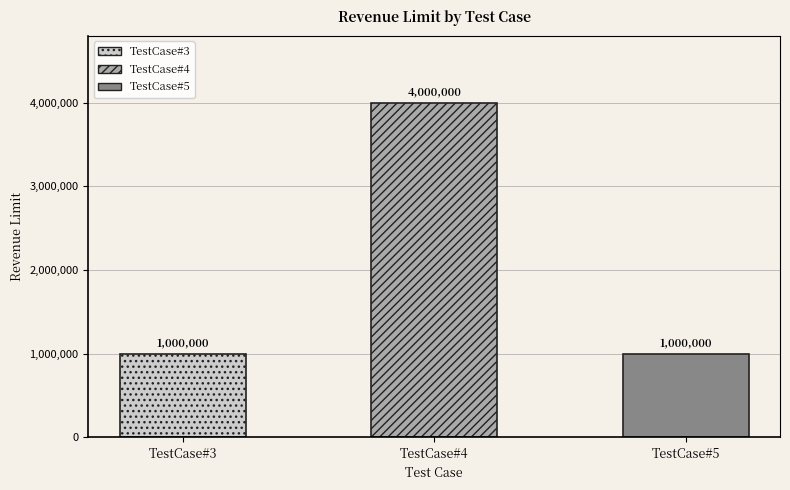

At which label is the value closest to 2500000?

TestCase#3